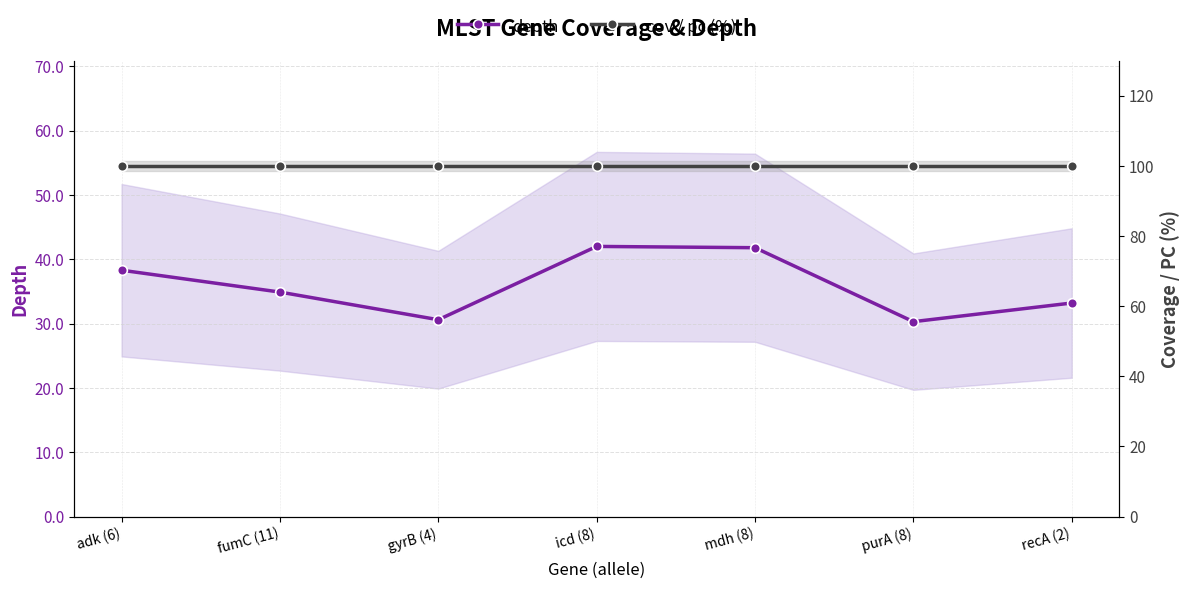

True or false: cov / pc (%) and depth intersect in this chart.

False